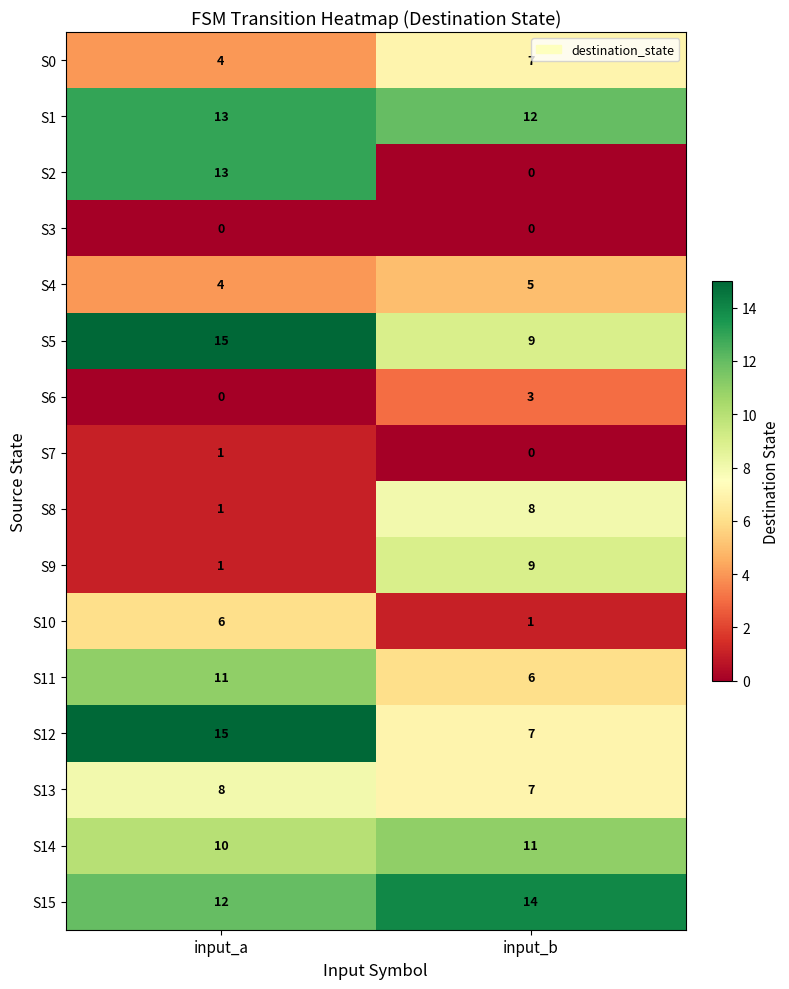

List the labels in order of S7 value, largest first.

input_a, input_b